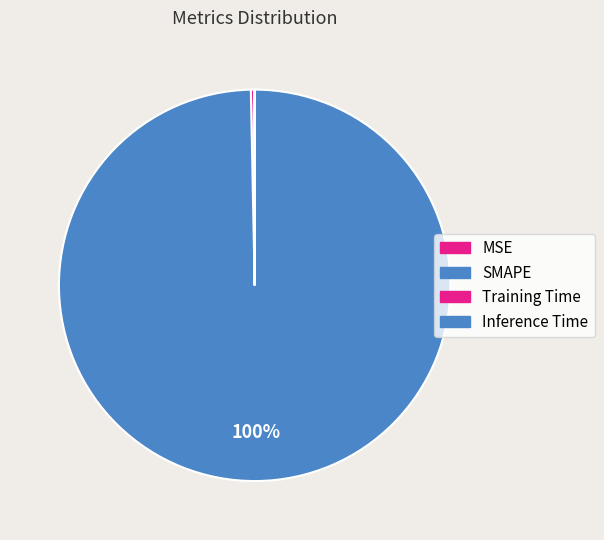

Does any single category account for the majority?

Yes